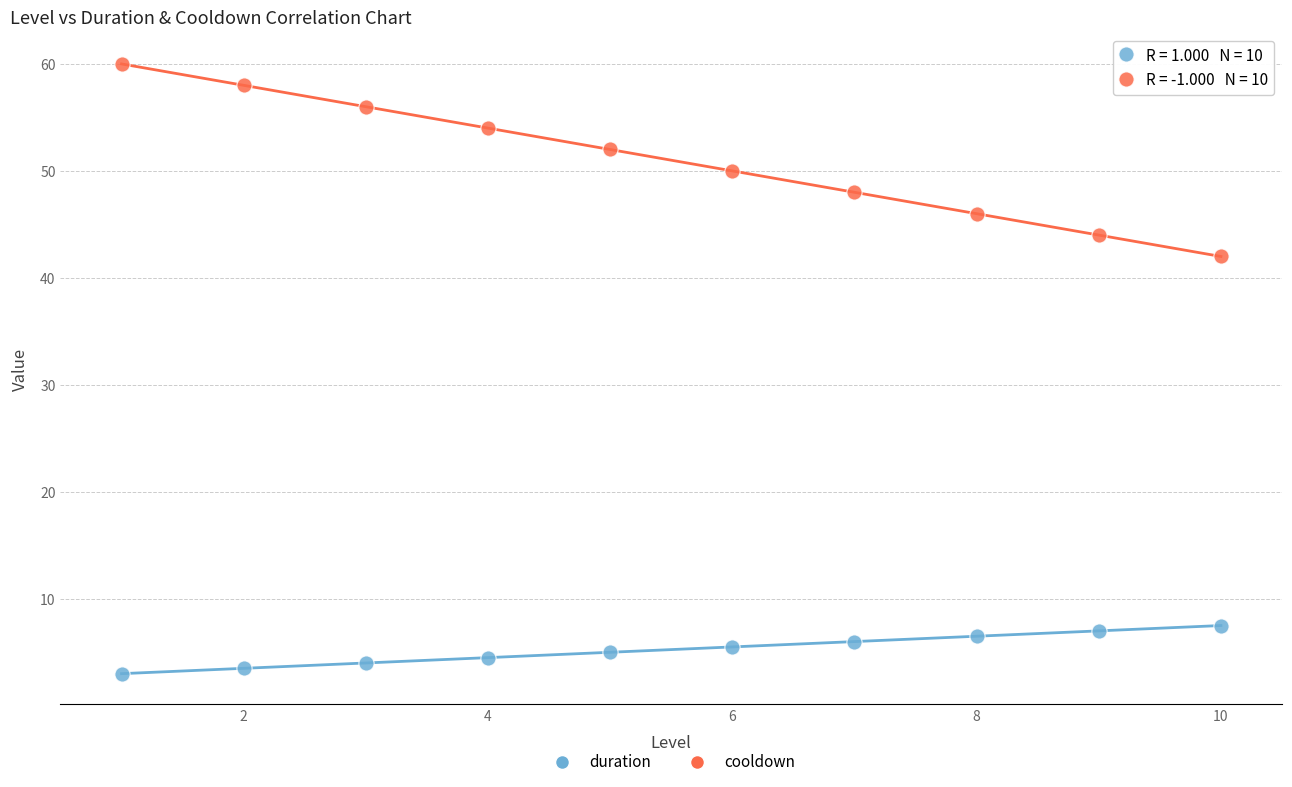

Across all data points, what is the range of X values (max minus min)?

9.0